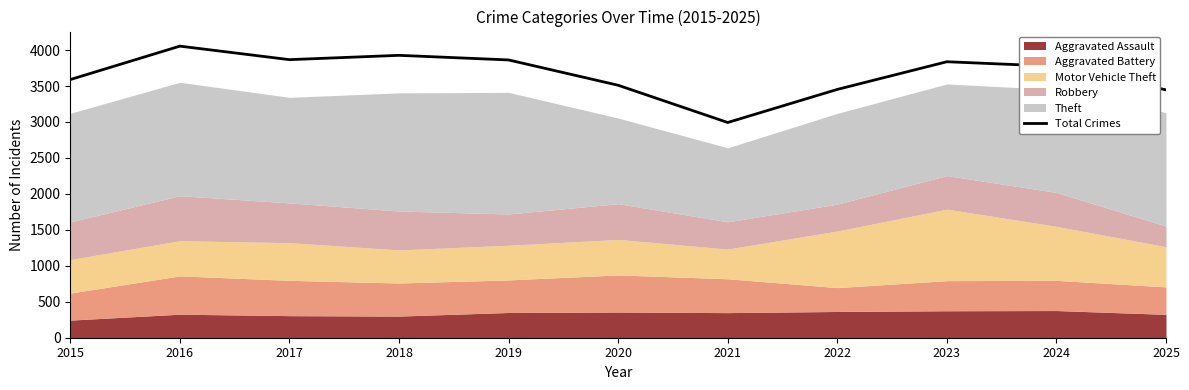

List the labels in order of value, smallest first.

2021, 2025, 2022, 2020, 2015, 2024, 2023, 2019, 2017, 2018, 2016